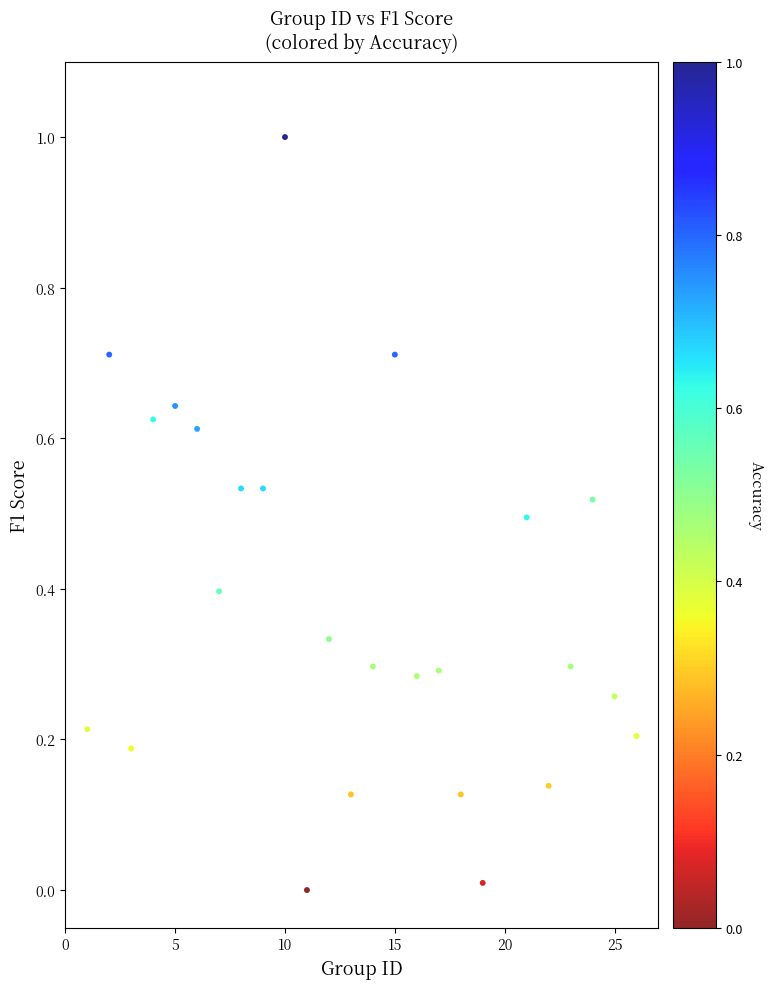

What is the range of Y values (max minus min)?

1.0